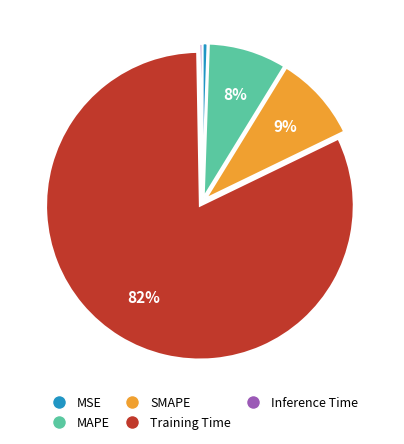

Do MSE and Training Time together represent more than half of the pie?

Yes